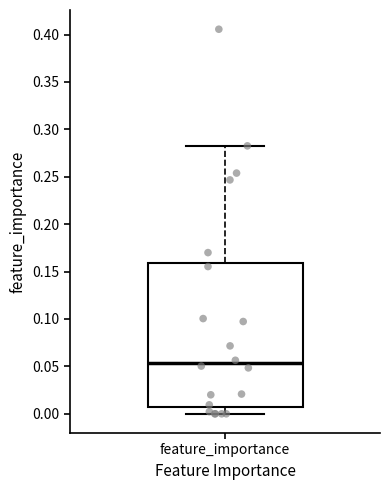

Transcribe this box plot: give where the median line is, the range the box spans, and where the two whiskers end, as read against the y-axis. The values are not printed on the chart, so give them approximately, as read against the axis.

median 0.055, box 0.010 to 0.160, whiskers 0.000 to 0.285